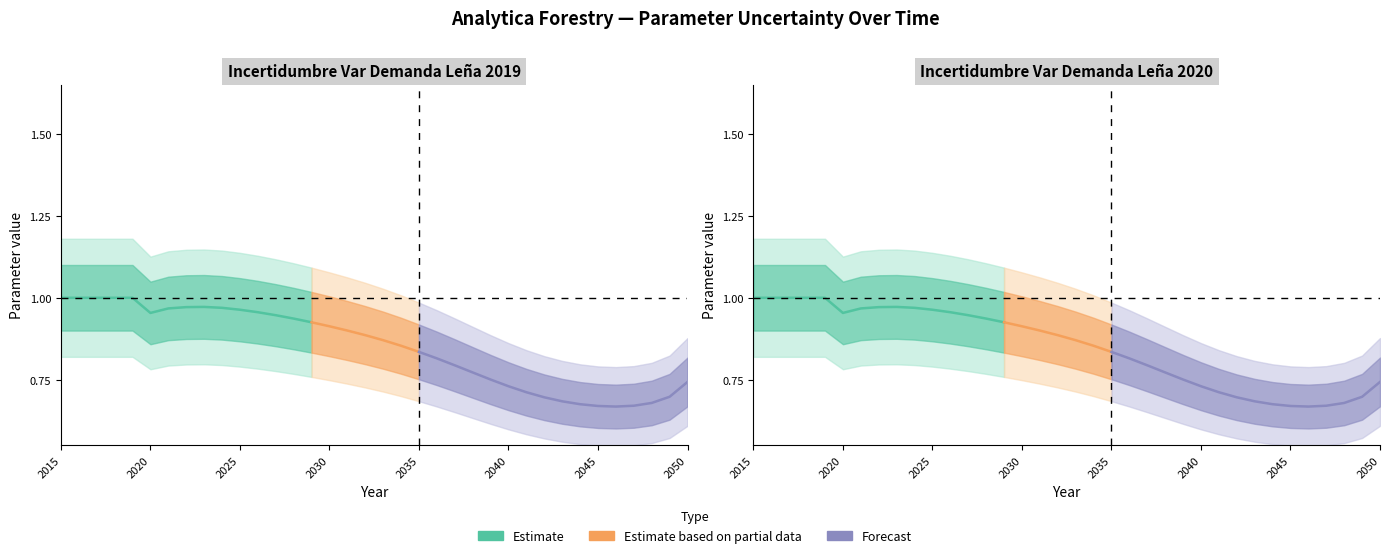

What is the average value of the Incertidumbre Var Demanda Leña 2020 series?

0.8